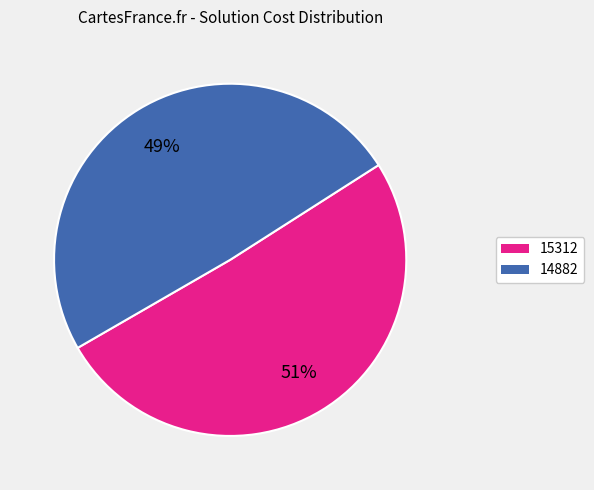

What is the ratio of the value at 14882 to the value at 15312?

1.0